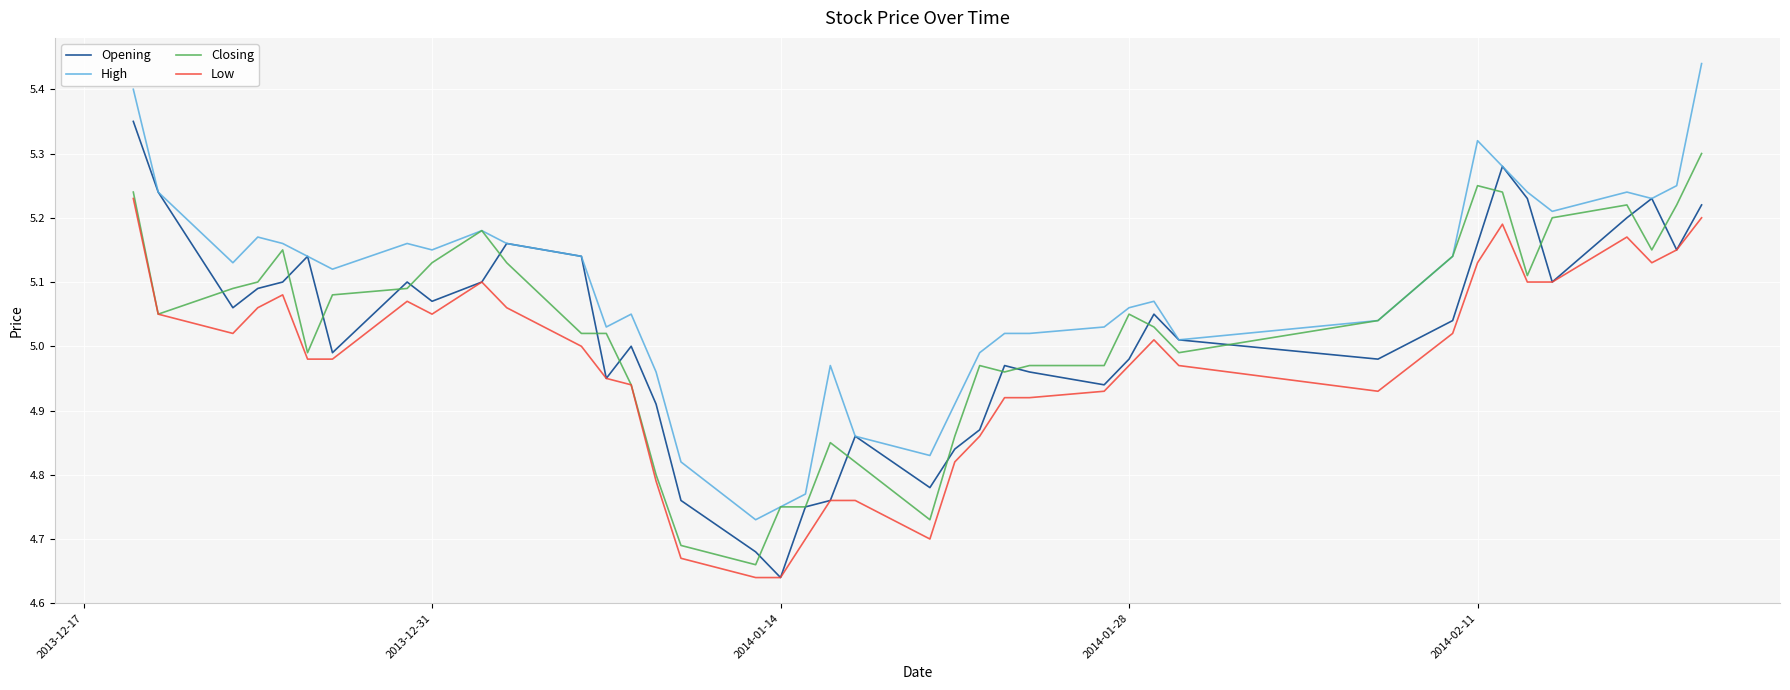

Which series has the largest total across all categories?

High